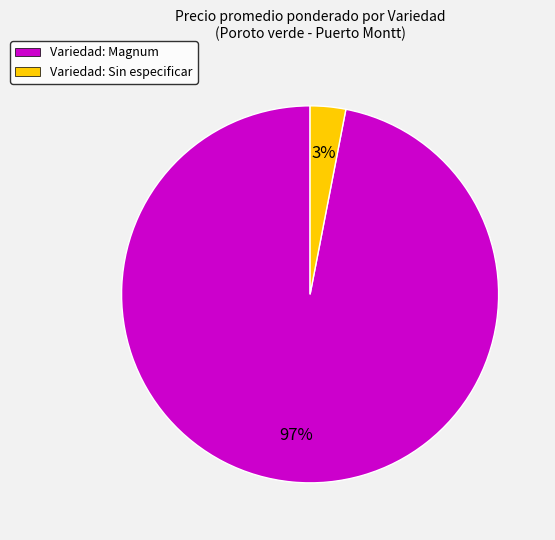

To the nearest percent, what is the average slice percentage?

50%